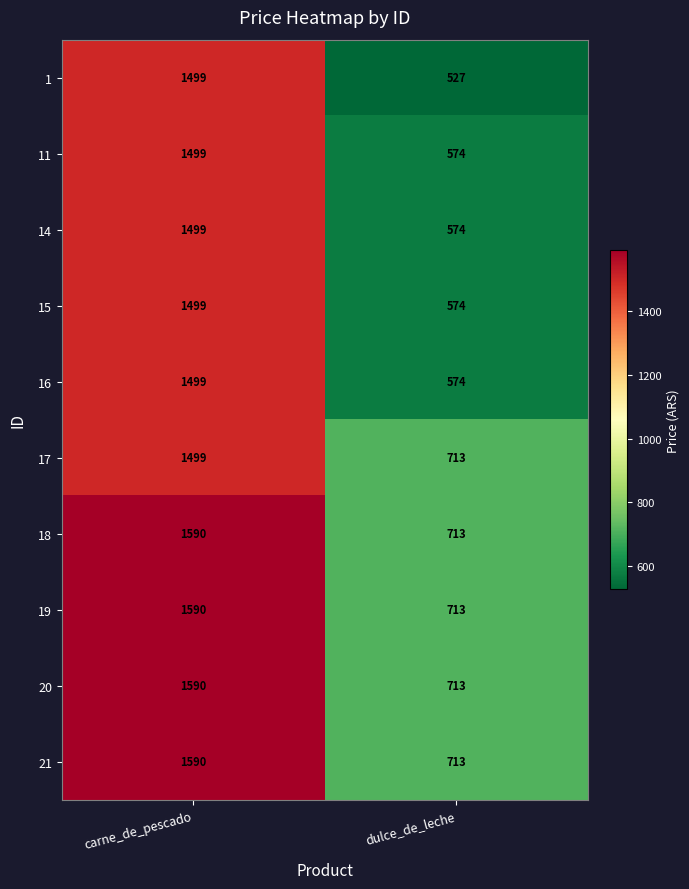

Reading left to right, transcribe all the data shown in this chart.

1: 1499	527
11: 1499	574
14: 1499	574
15: 1499	574
16: 1499	574
17: 1499	713
18: 1590	713
19: 1590	713
20: 1590	713
21: 1590	713